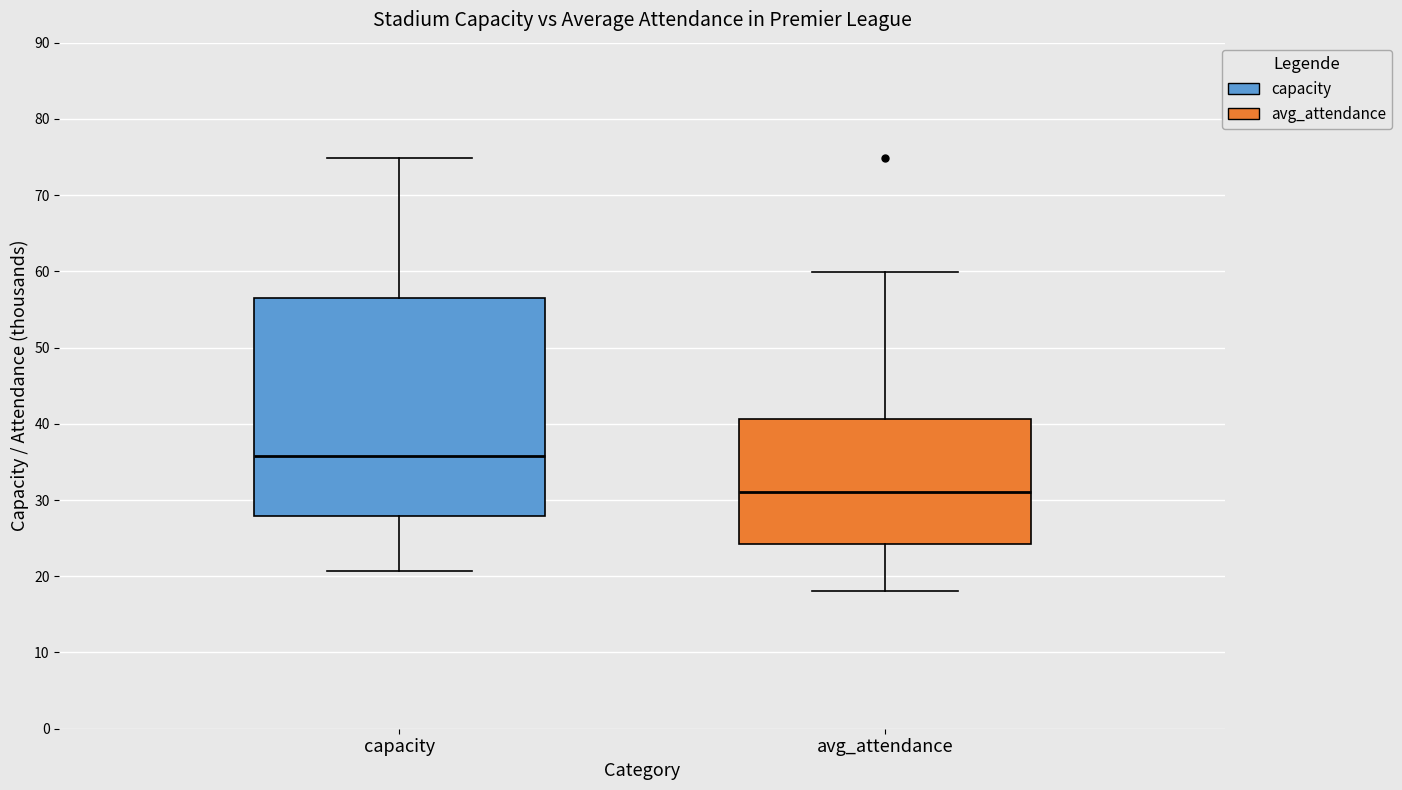

Comparing the boxes themselves (not the whiskers), which one is the tallest?

capacity